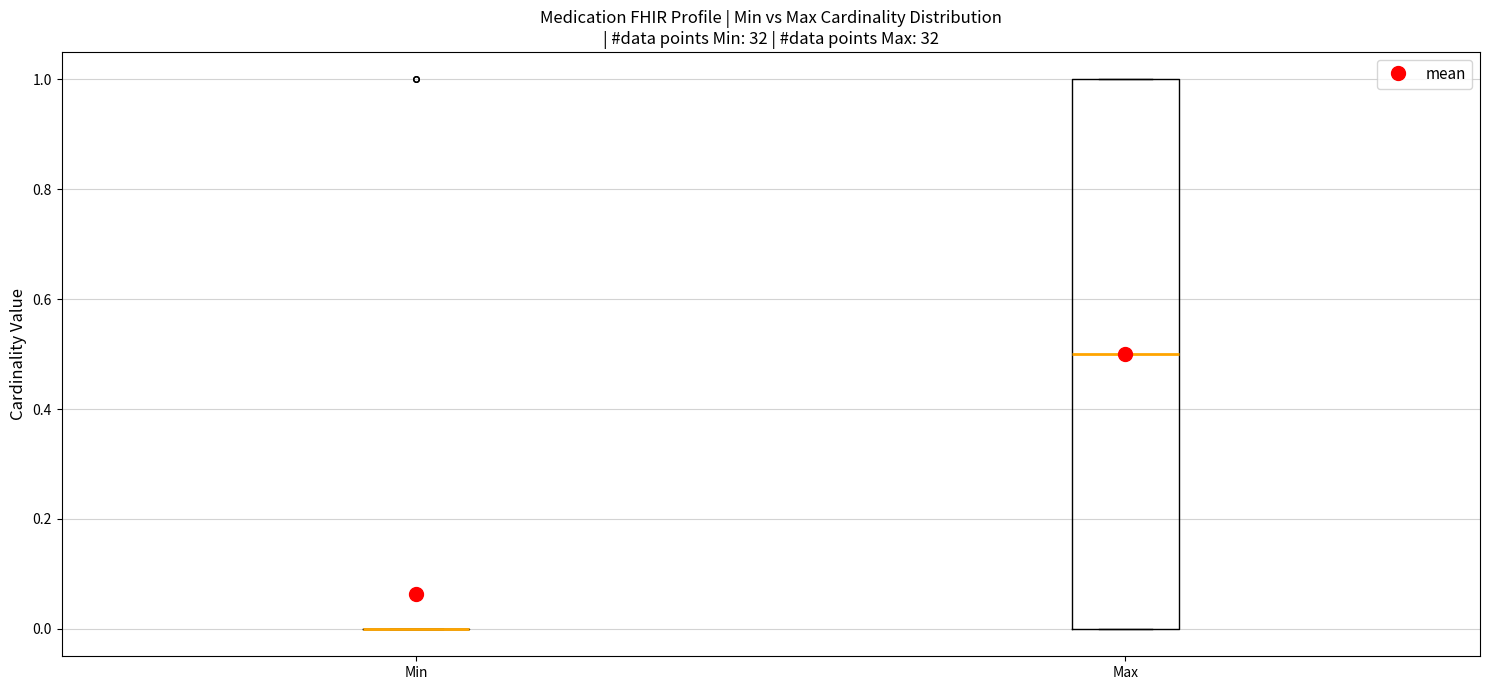

Reading left to right, read every box against the y-axis: the position of its median line, the range the box covers, and the ends of its whiskers. The values are not printed on the chart, so give them approximately, as read against the axis.

Min: box collapsed to a line at 0.0, whiskers 0.0 to 0.0
Max: median 0.5, box 0.0 to 1.0, whiskers 0.0 to 1.0